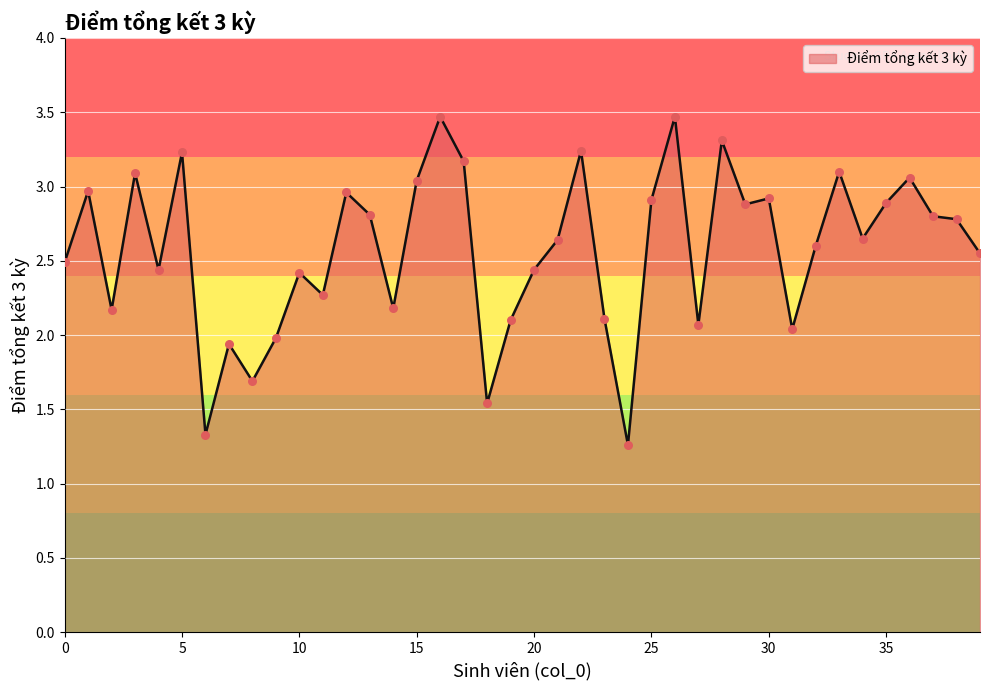

What is the greatest value displayed?

3.5